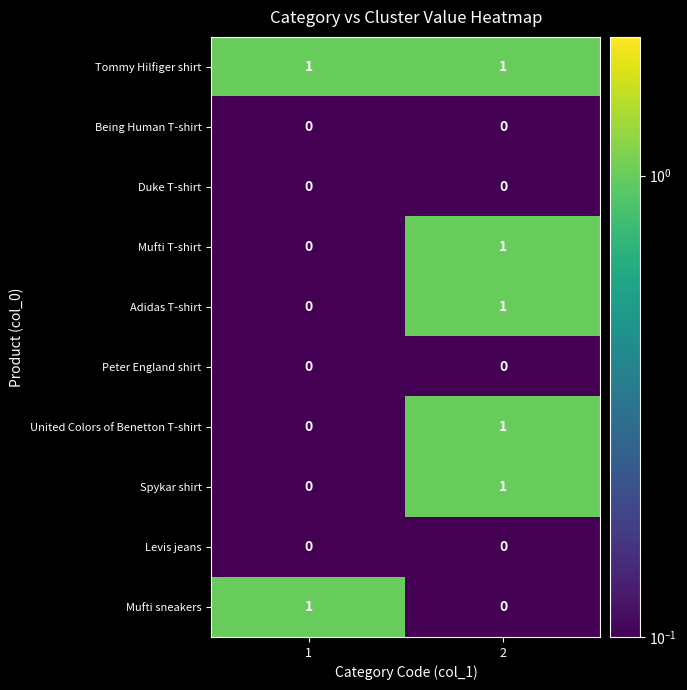

Is it true that Adidas T-shirt equals 1 at 2?

True